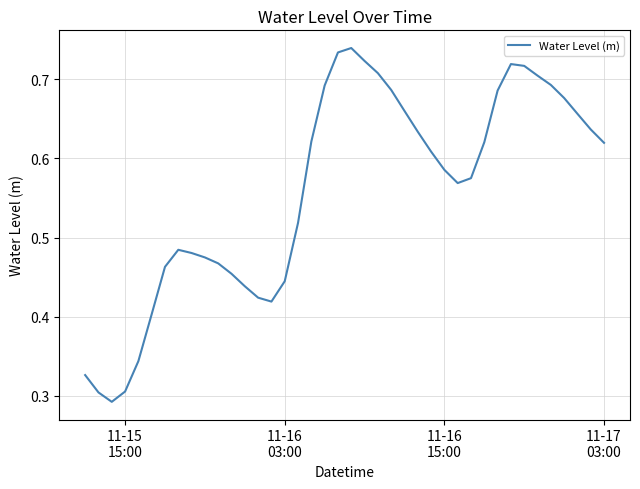

How many lines are shown in the chart?

1